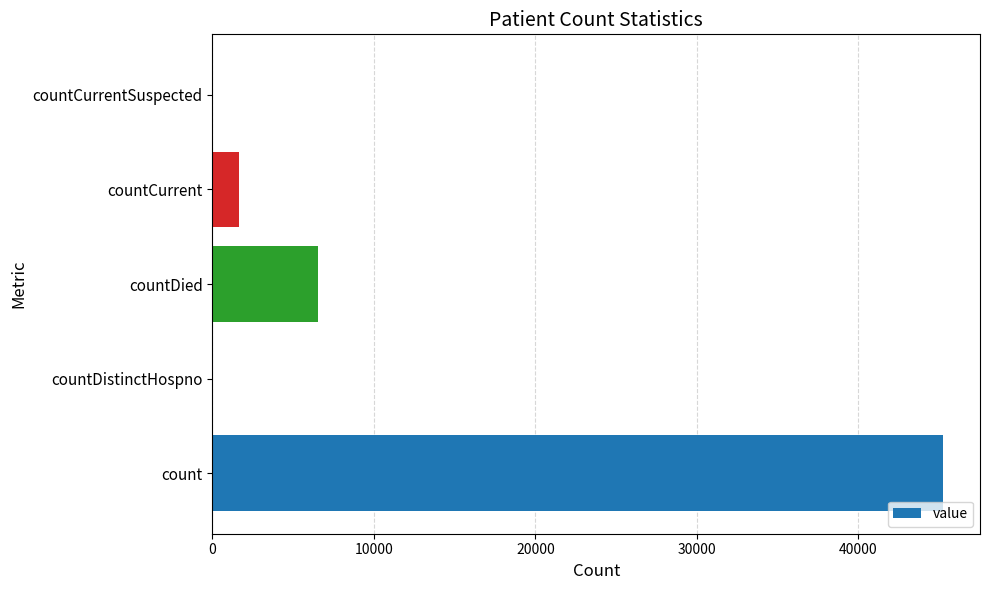

Count the number of categories in the chart.

5